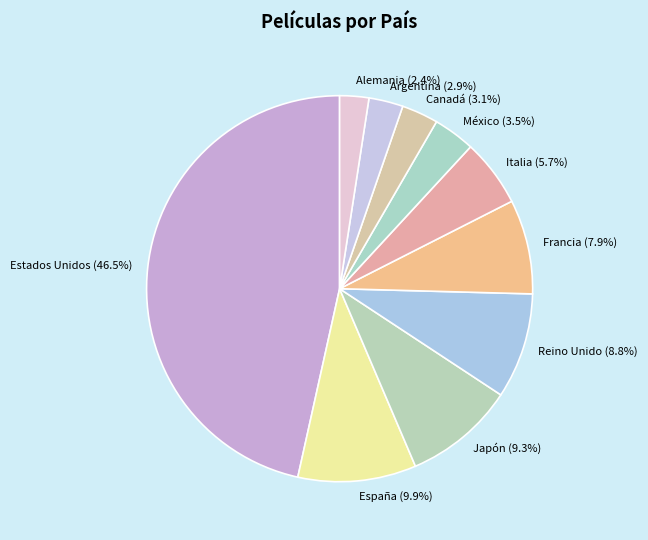

Which category has the biggest portion of the pie?

Estados Unidos